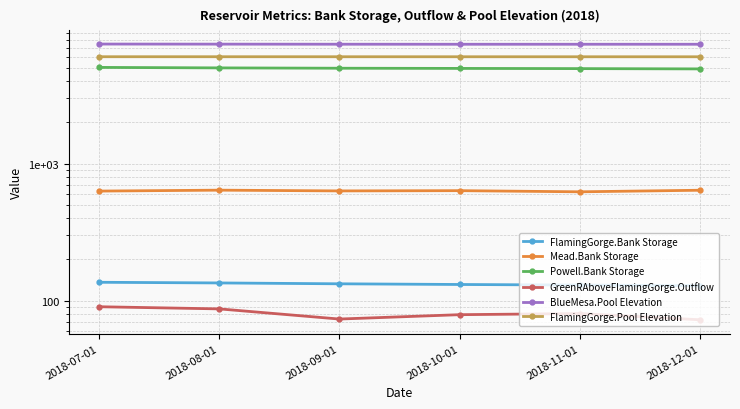

Reading right to left, transcribe all the data shown in this chart.

FlamingGorge.Bank Storage: 128.3	129.7	131.0	132.5	134.4	136.0
Mead.Bank Storage: 639.0	622.3	634.4	631.8	639.8	630.0
Powell.Bank Storage: 4914.6	4938.6	4954.8	4970.5	4999.1	5039.7
GreenRAboveFlamingGorge.Outflow: 72.4	80.4	78.8	73.3	86.9	90.1
BlueMesa.Pool Elevation: 7438.3	7437.9	7436.8	7442.2	7452.5	7463.2
FlamingGorge.Pool Elevation: 6025.7	6026.7	6027.6	6028.6	6029.8	6030.8